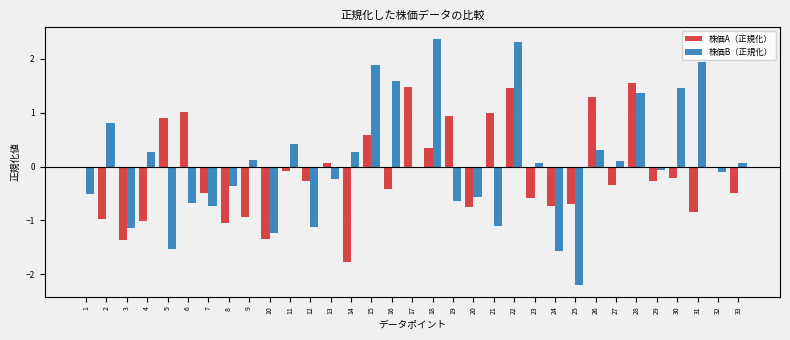

What value does the 株価A（正規化） series have at 2?

-1.0